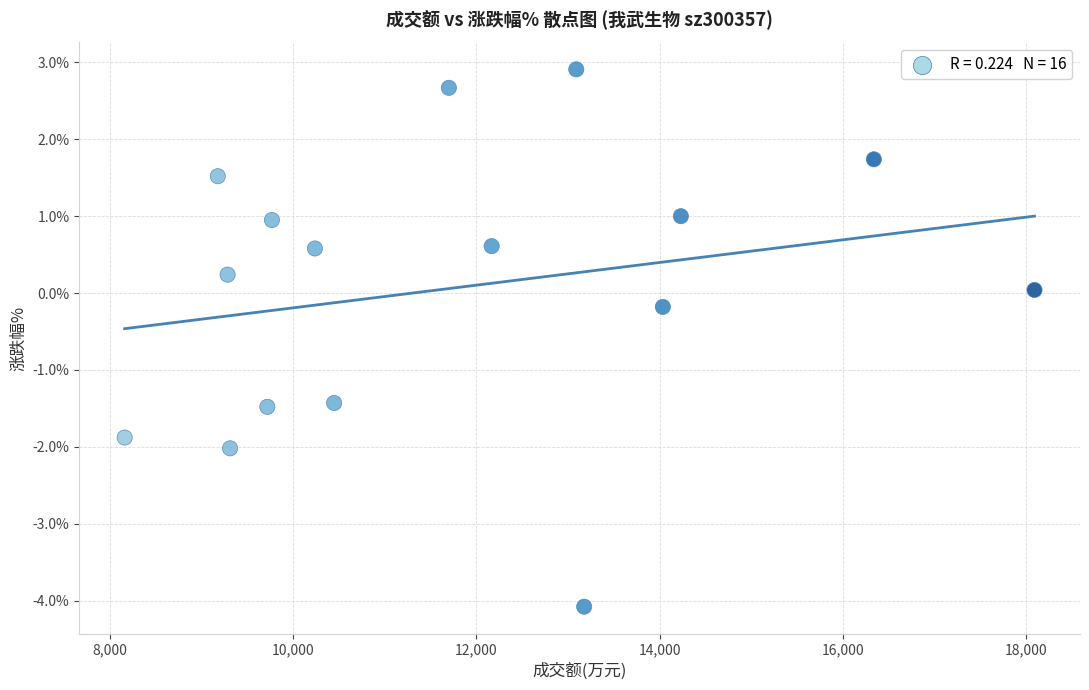

What is the range of X values (max minus min)?

9934.0